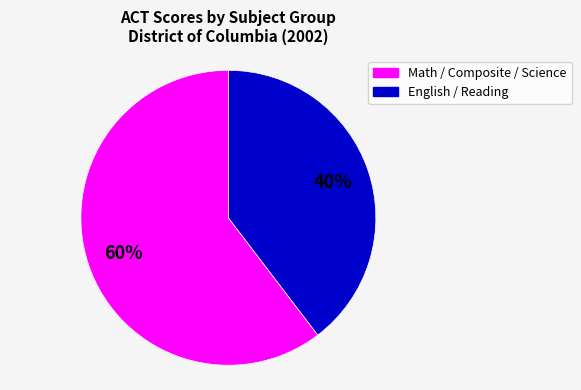

Does any single category account for the majority?

Yes